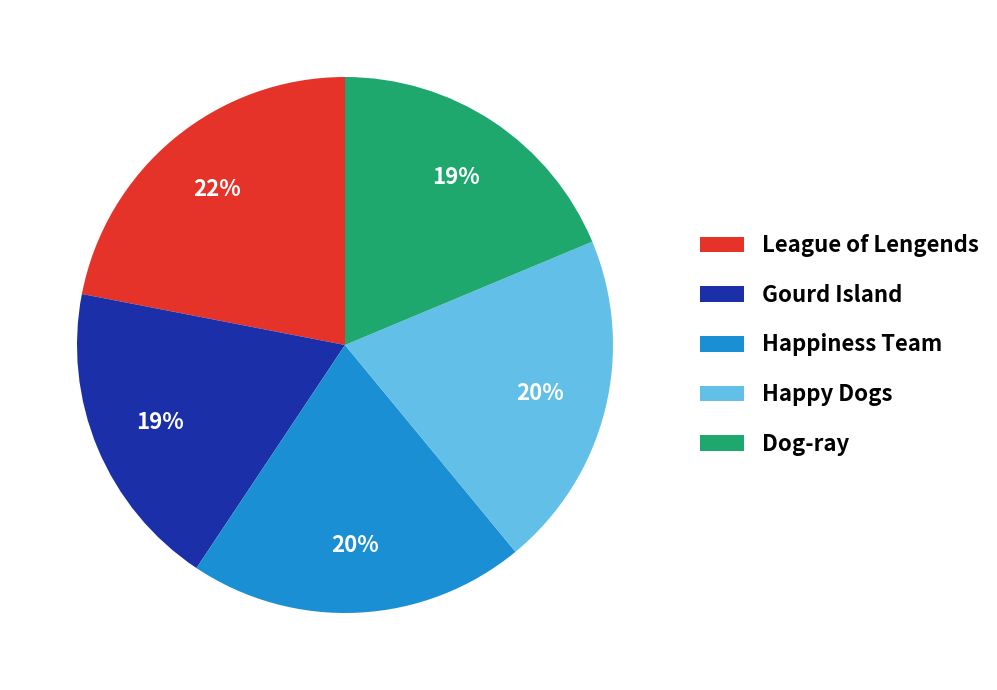

Which has a higher value, Happy Dogs or Dog-ray?

Happy Dogs